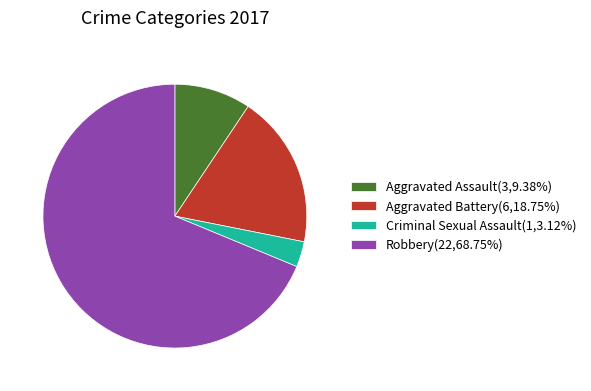

What is the ratio of the value at Robbery to the value at Criminal Sexual Assault?

22.0